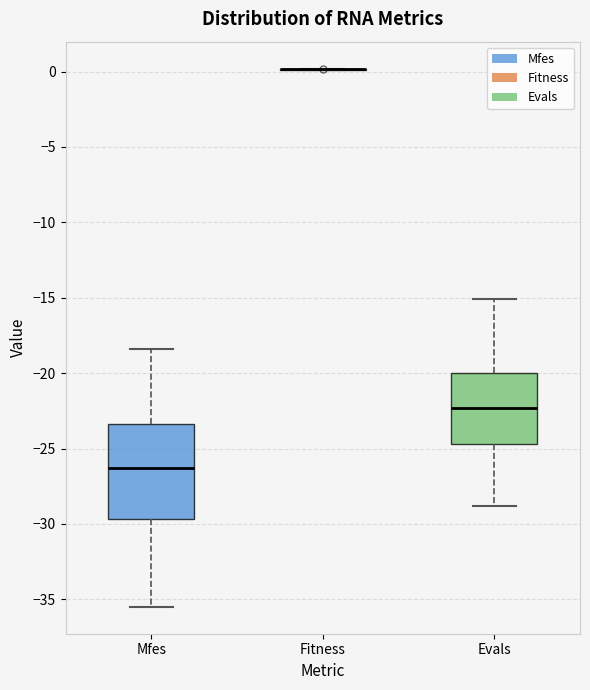

Reading left to right, transcribe this box plot: for each box, give where its median line is, the range the box spans, and where its two whiskers end, as read against the y-axis. The values are not printed on the chart, so give them approximately, as read against the axis.

Mfes: median -26.5, box -29.5 to -23.5, whiskers -35.5 to -18.5
Fitness: box collapsed to a line at 0.0, whiskers 0.0 to 0.0
Evals: median -22.5, box -24.5 to -20.0, whiskers -29.0 to -15.0